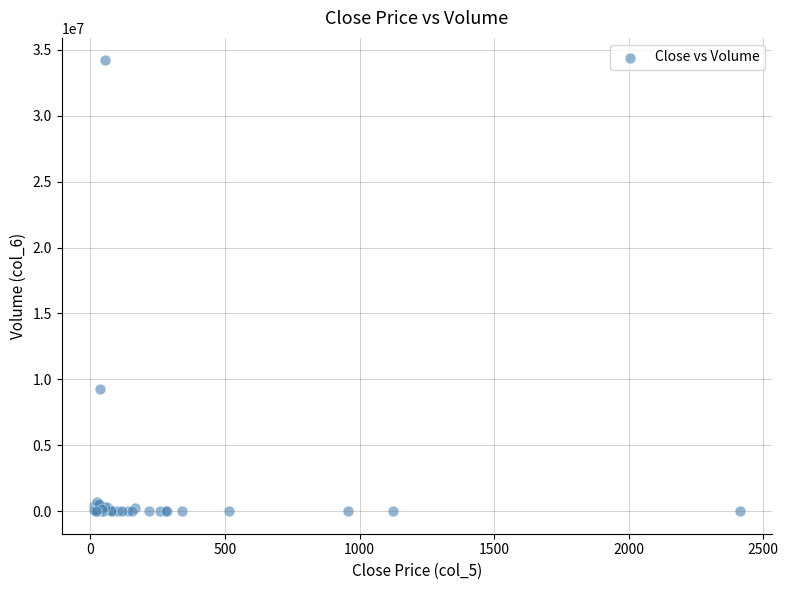

What Y value in the scatter plot is closest to 17097450?

9252500